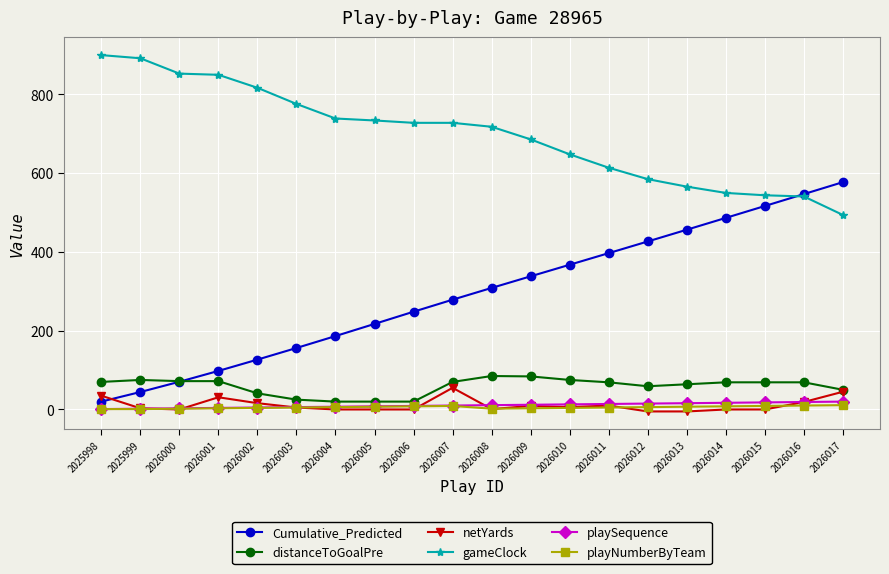

What are all the series names shown in the legend?

Cumulative_Predicted, distanceToGoalPre, netYards, gameClock, playSequence, playNumberByTeam